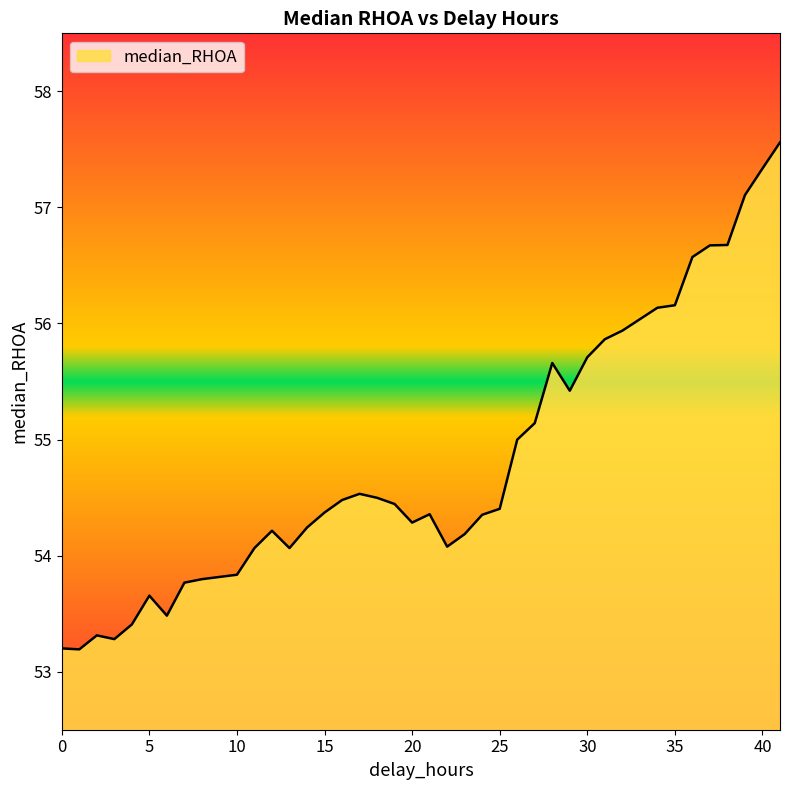

What is the difference between the maximum and minimum values?

4.4